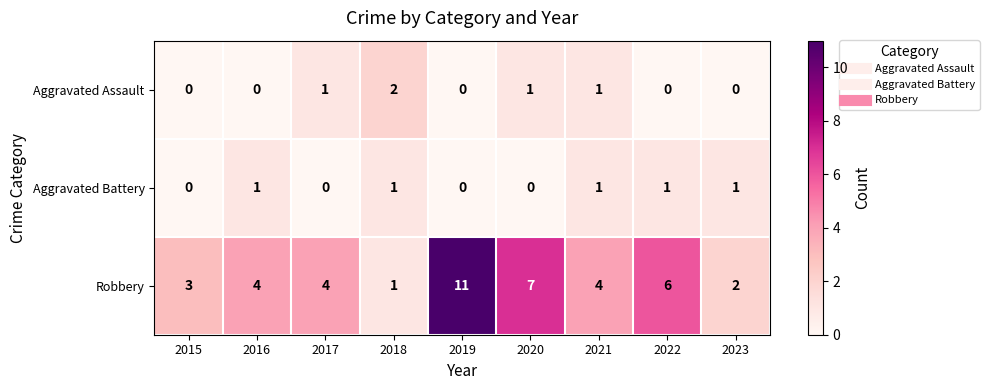

At which category is the sum across all series the highest?

2019